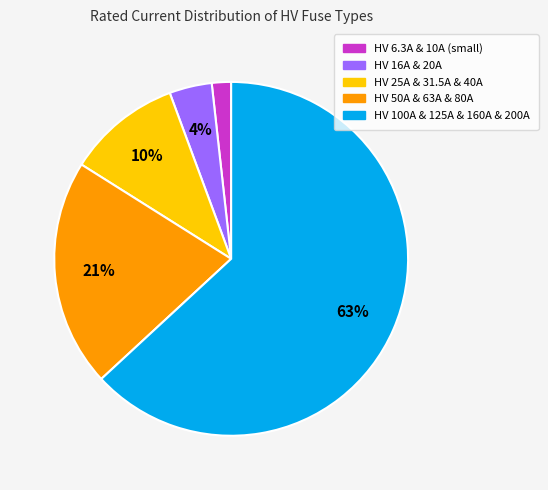

Is there a majority slice in this chart?

Yes